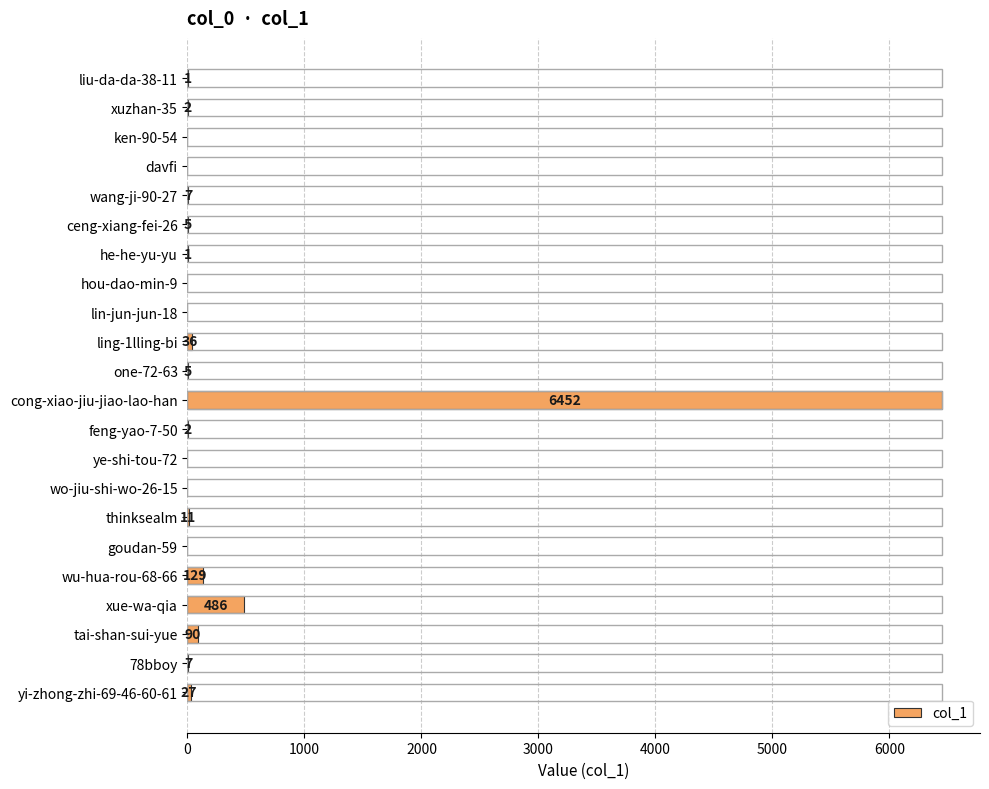

Between he-he-yu-yu and cong-xiao-jiu-jiao-lao-han, which is larger?

cong-xiao-jiu-jiao-lao-han